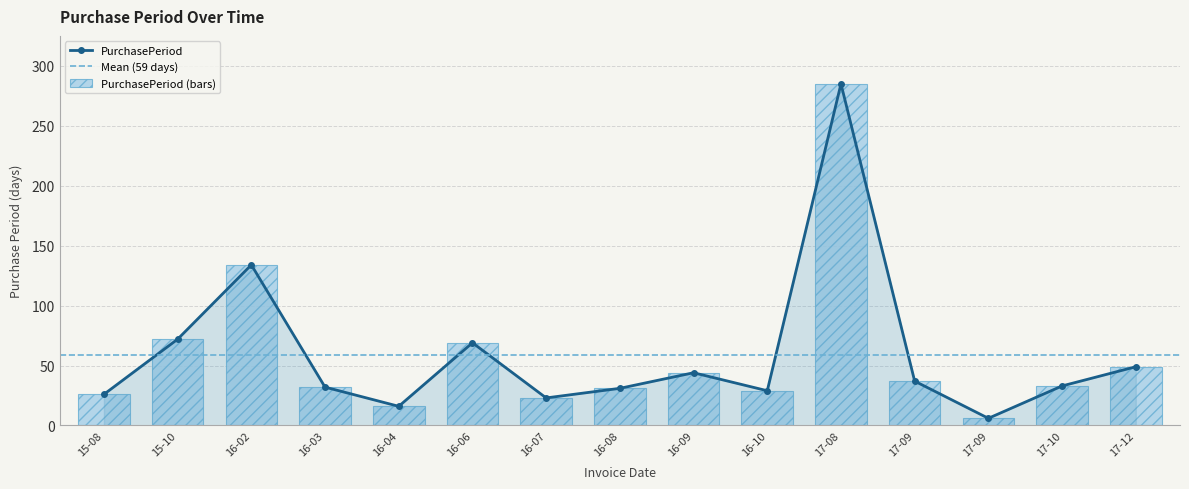

How many data points are less than 33?

7